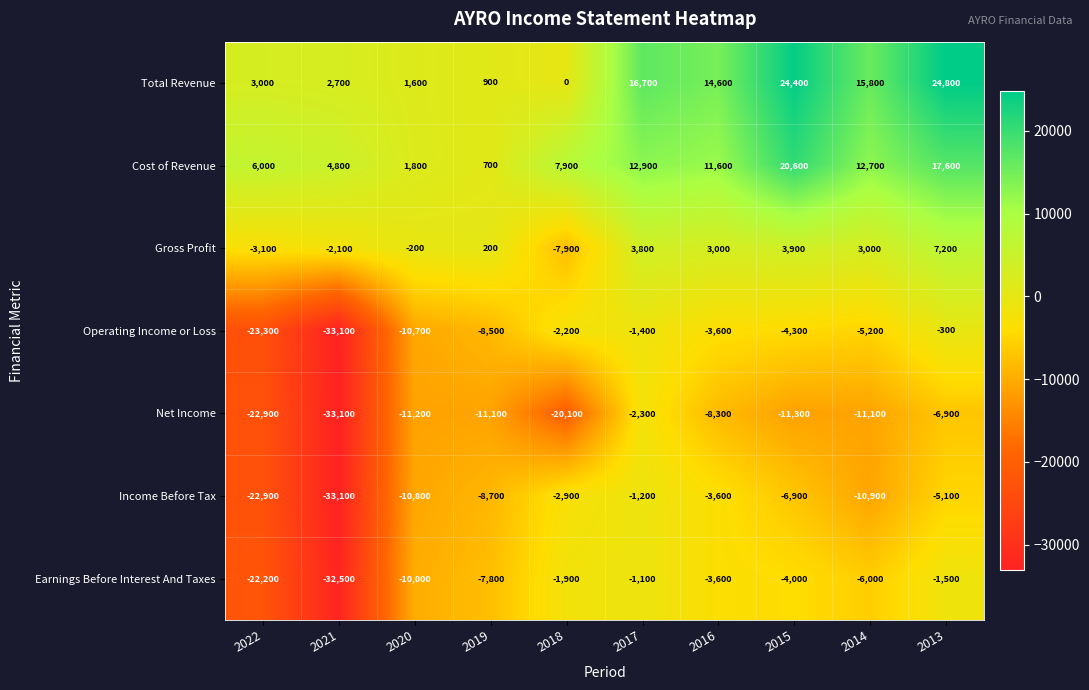

What is the difference between the Gross Profit values at 2020 and 2018?

7700